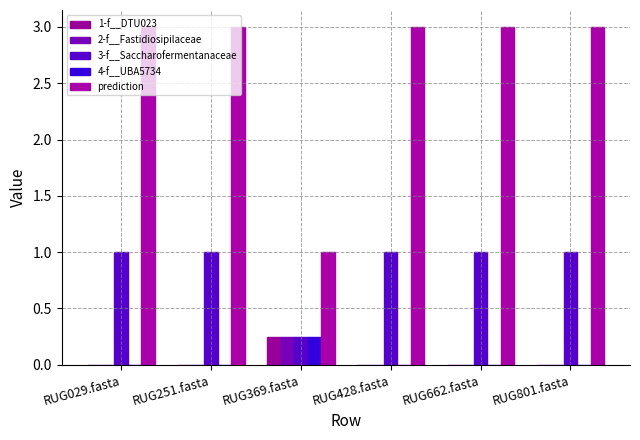

Does the chart contain stacked bars?

No